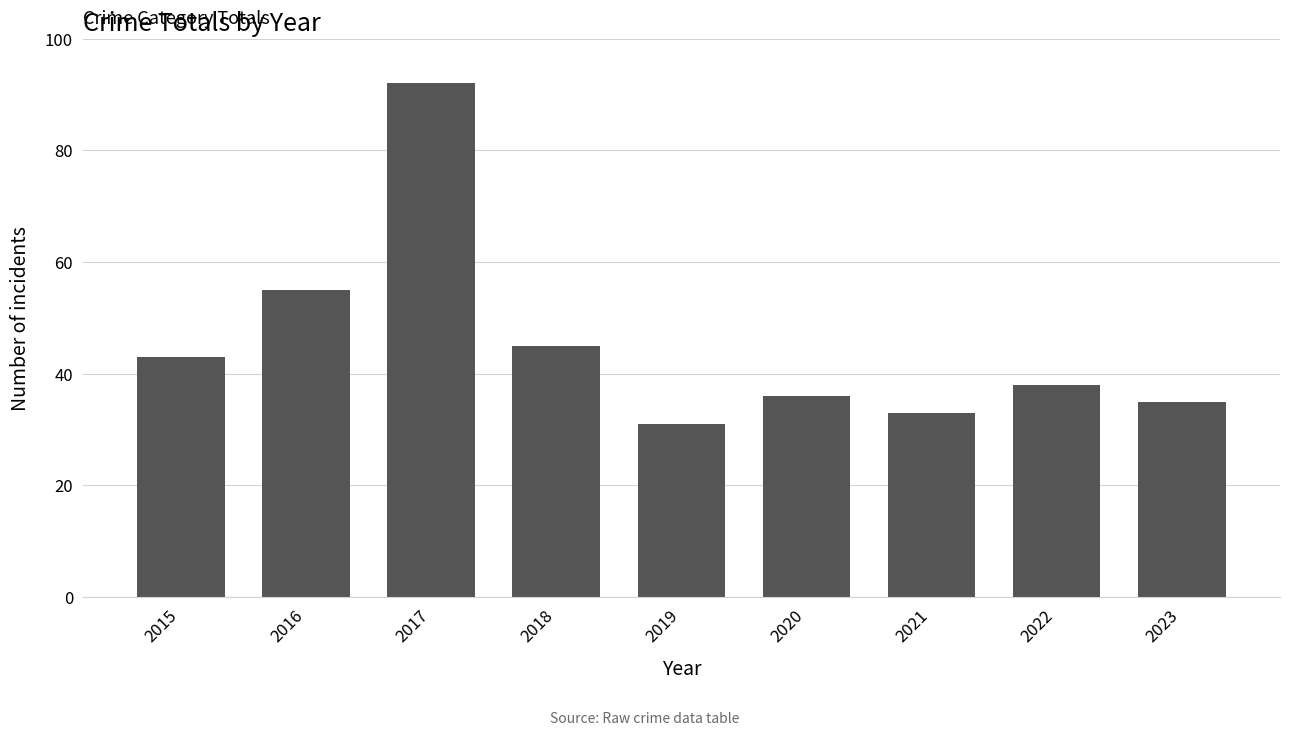

Rank the categories by value from lowest to highest.

2019, 2021, 2023, 2020, 2022, 2015, 2018, 2016, 2017